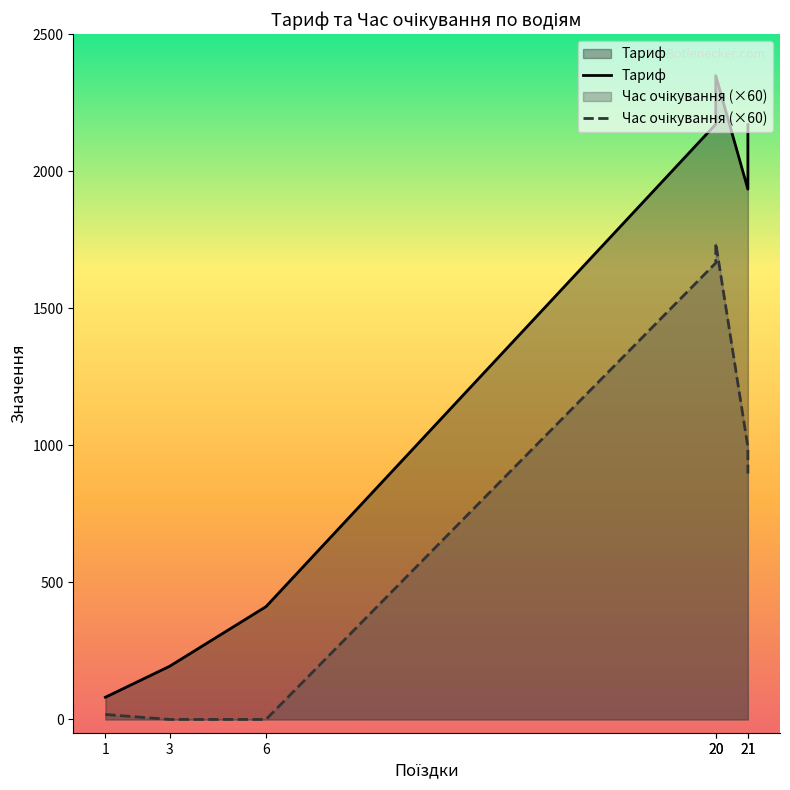

At which category is the sum across all series the highest?

20